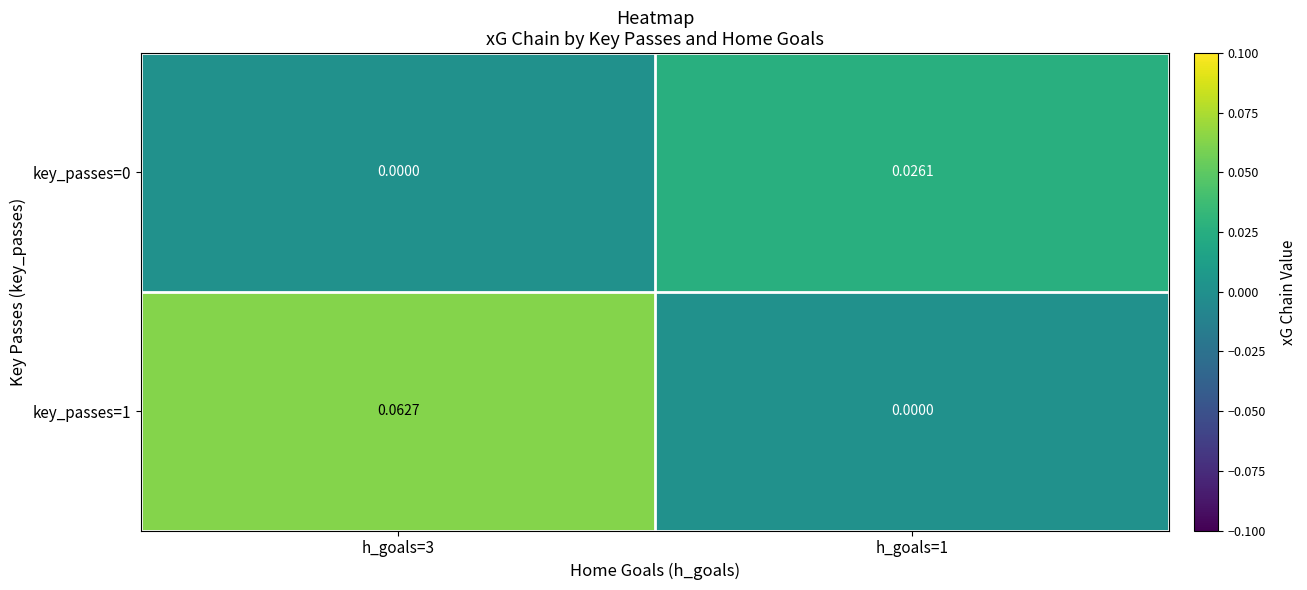

Is the value of key_passes=0 at h_goals=1 greater than the value of key_passes=1 at h_goals=3?

No